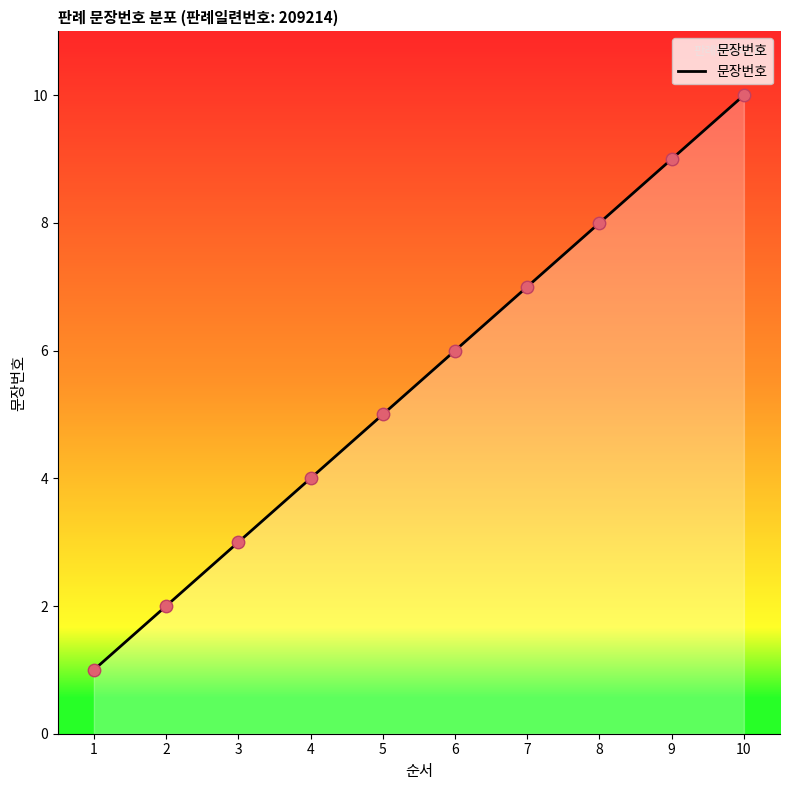

What is the change in value from 4 to 9?

+5